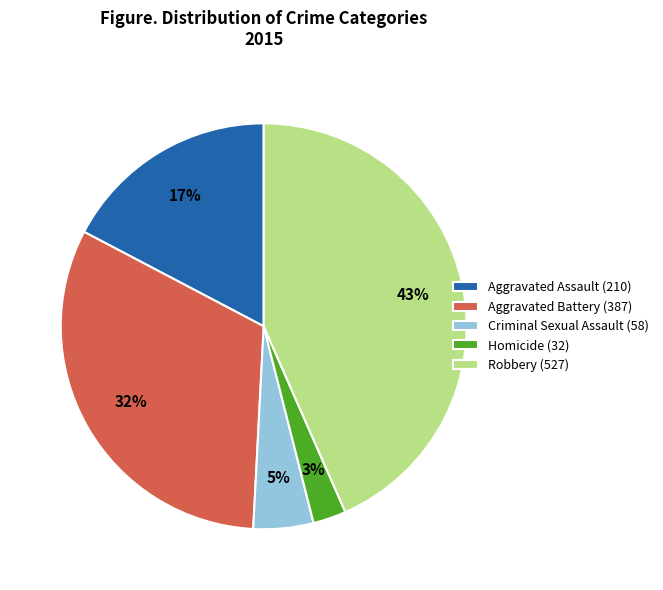

Do Aggravated Assault (210) and Aggravated Battery (387) together represent more than half of the pie?

No